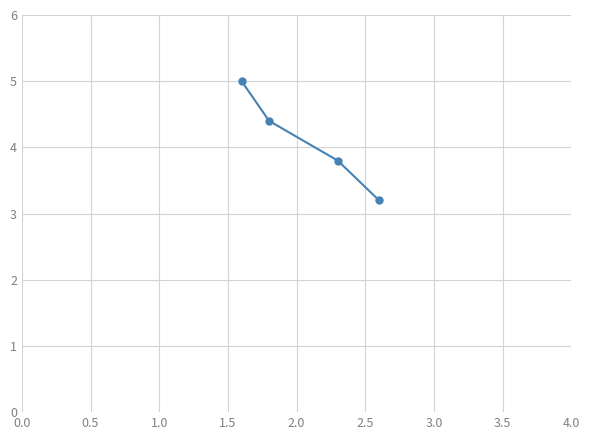

What is the difference between the second highest and second lowest values?

0.6